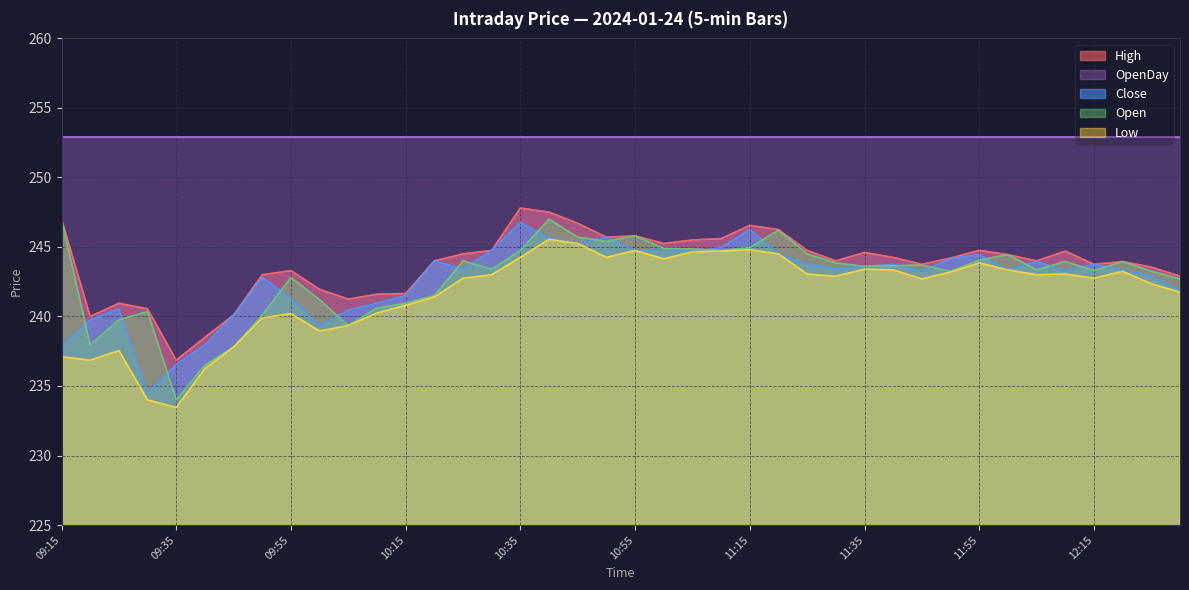

True or false: High and Open intersect in this chart.

False